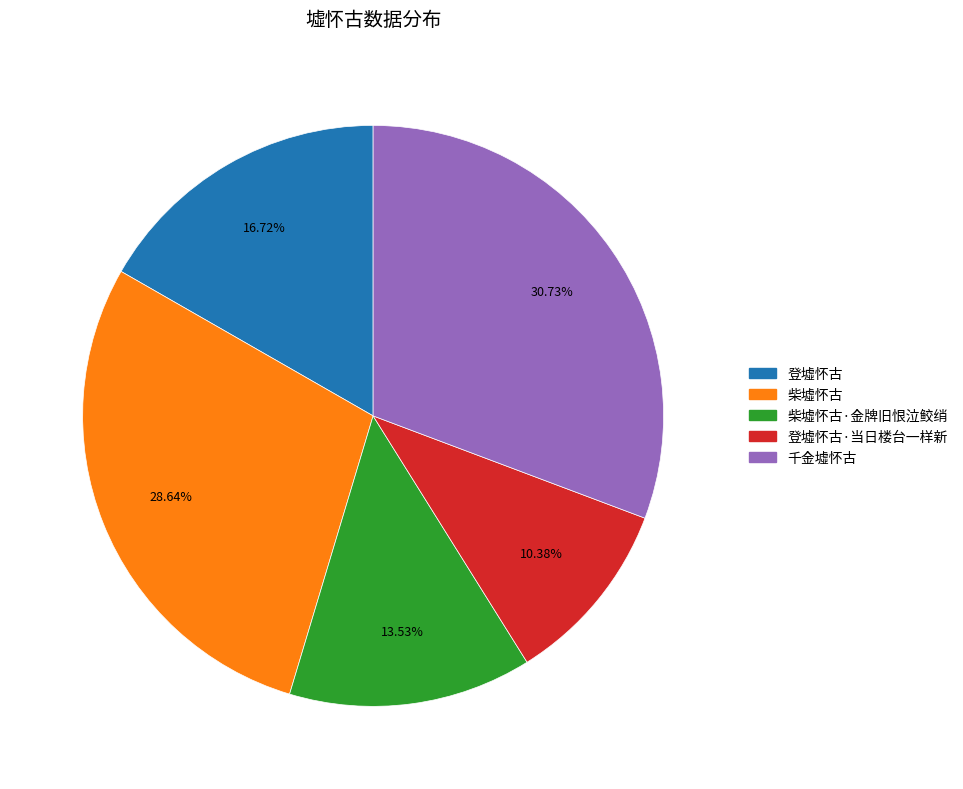

Is there any slice that represents more than half of the pie?

No